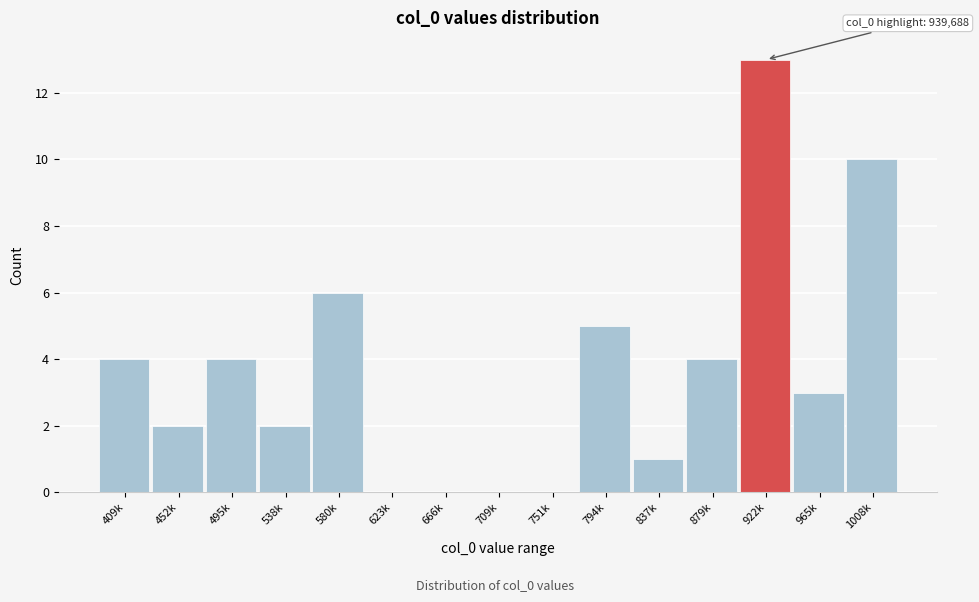

Reading left to right, transcribe all the data shown in this chart.

409k=4	452k=2	495k=4	538k=2	580k=6	623k=0	666k=0	709k=0	751k=0	794k=5	837k=1	879k=4	922k=13	965k=3	1008k=10